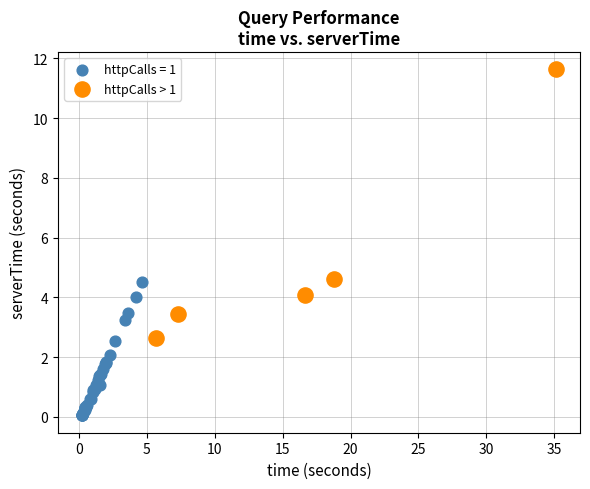

Which series reaches the maximum Y coordinate?

httpCalls > 1